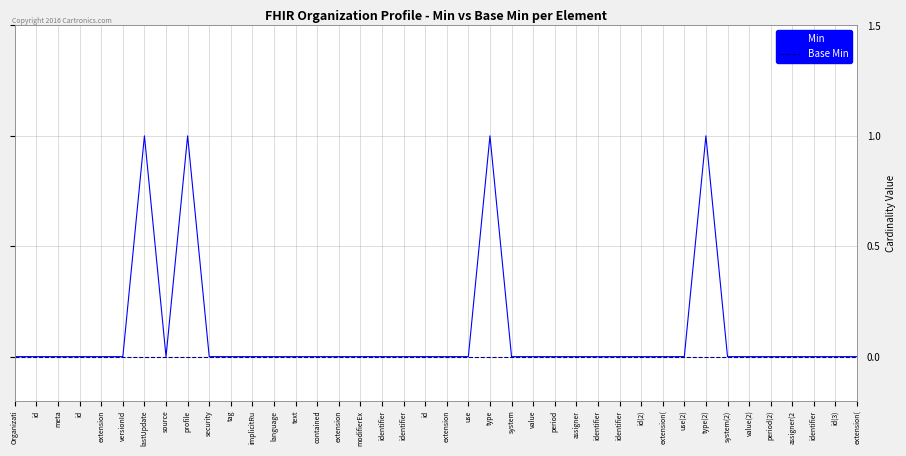

The Min series shows 0 at extension(. True or false?

True